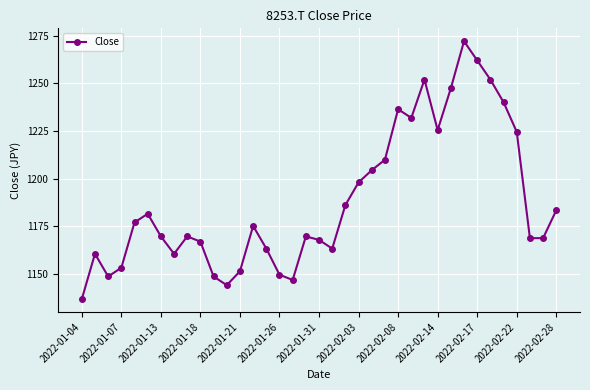

What is the value of the 25th point from the left?

1236.5